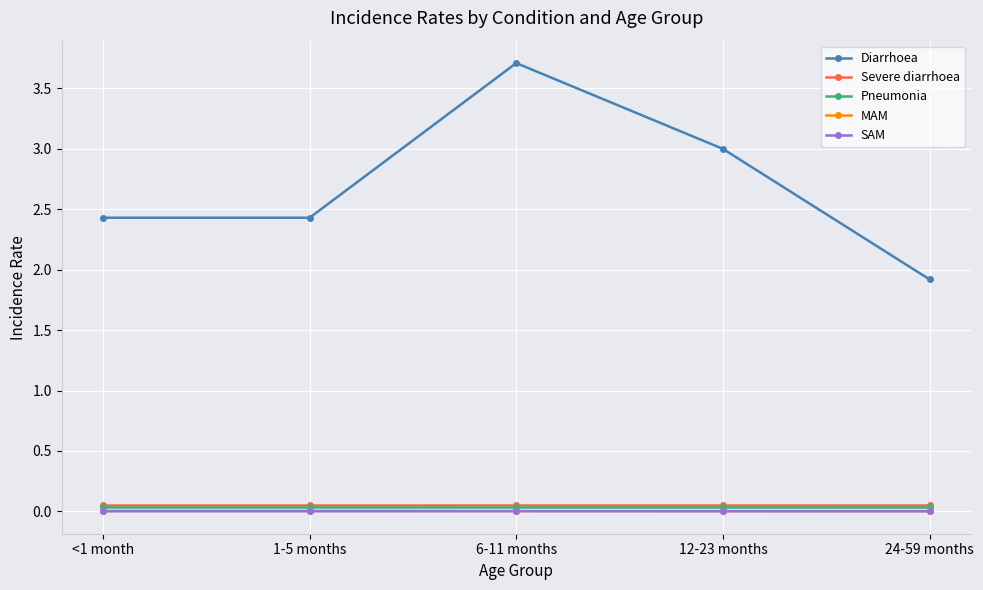

What is the label of the 2nd point from the right?

12-23 months